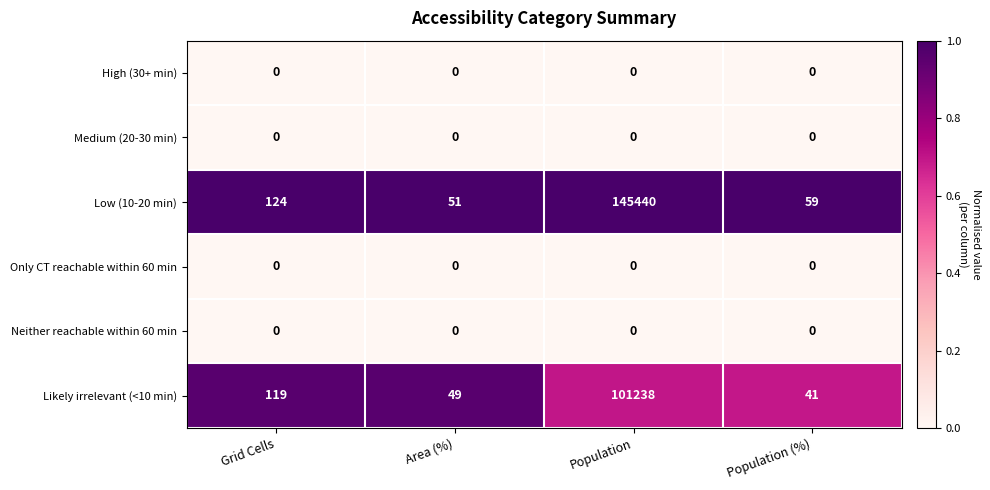

Which series has the largest total across all categories?

Low (10-20 min)